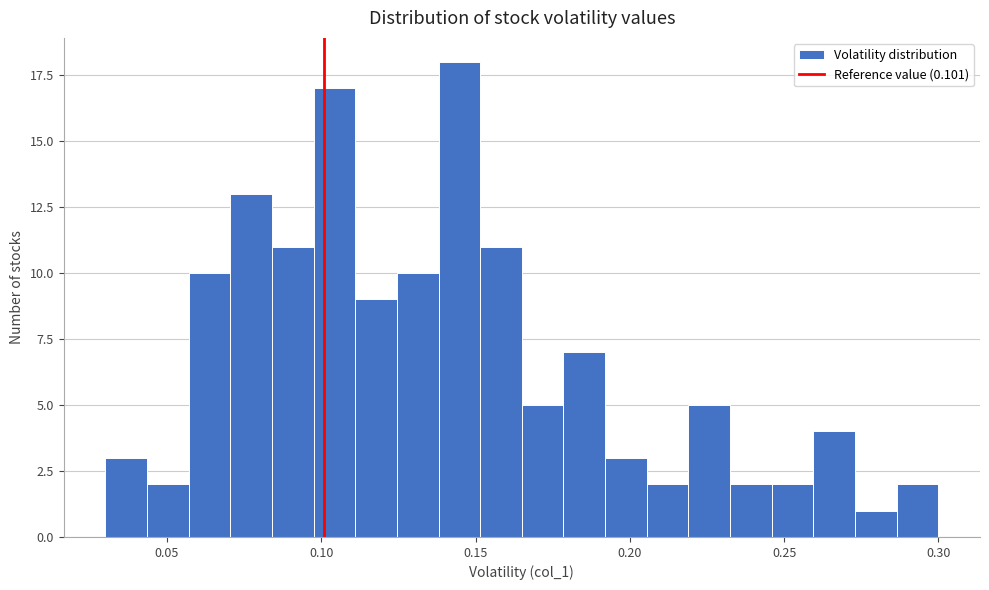

Around what value on the x-axis is the tallest bar? Give the approximate position of its centre, as read against the axis.

0.145